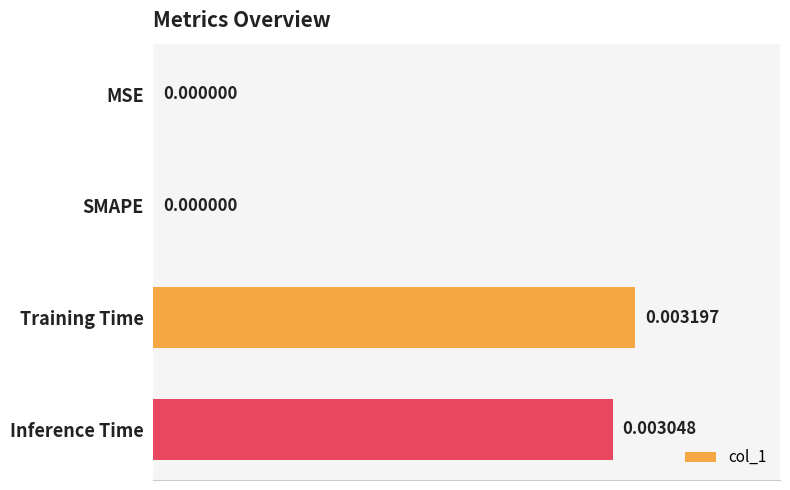

At which category does the chart reach its peak across all series?

Training Time